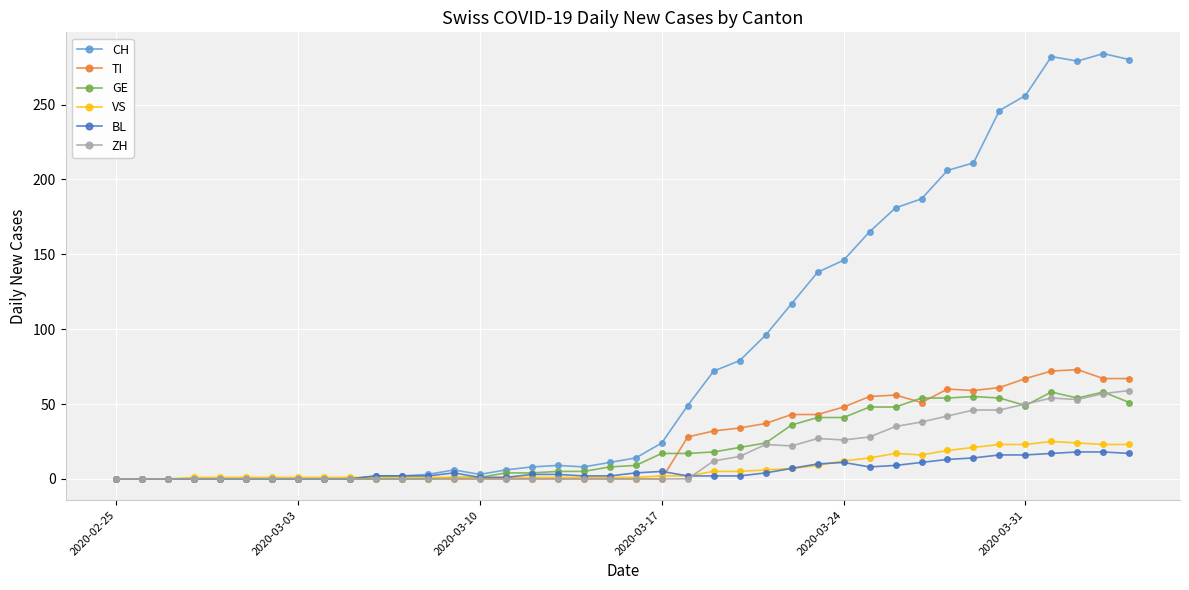

True or false: GE has more than 1 interior local peaks.

True